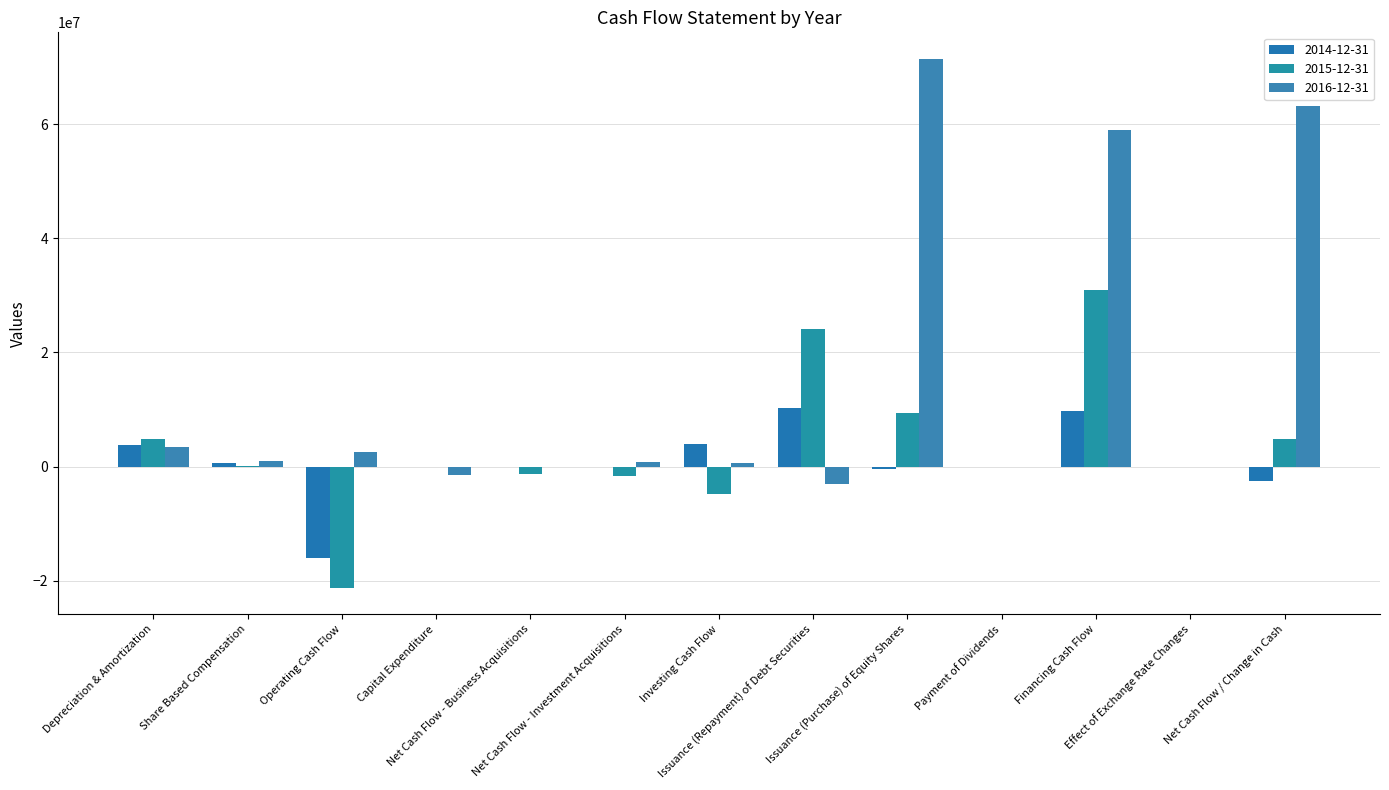

What is the minimum value shown in the chart?

-21252985.9